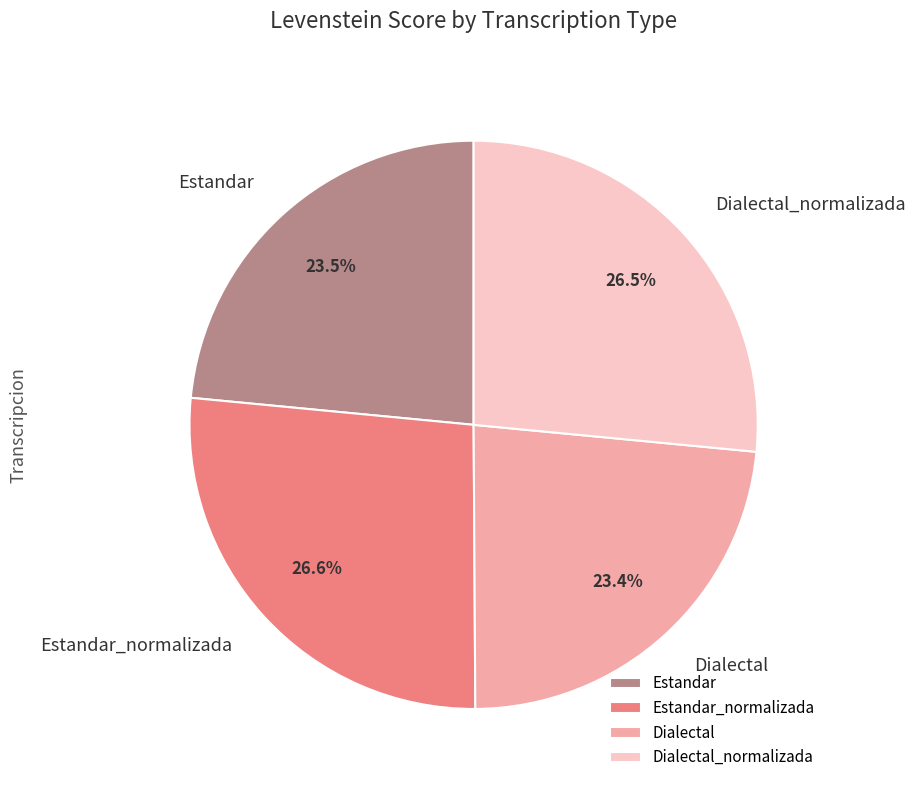

What is the total percentage of Dialectal and Estandar?

46.9%